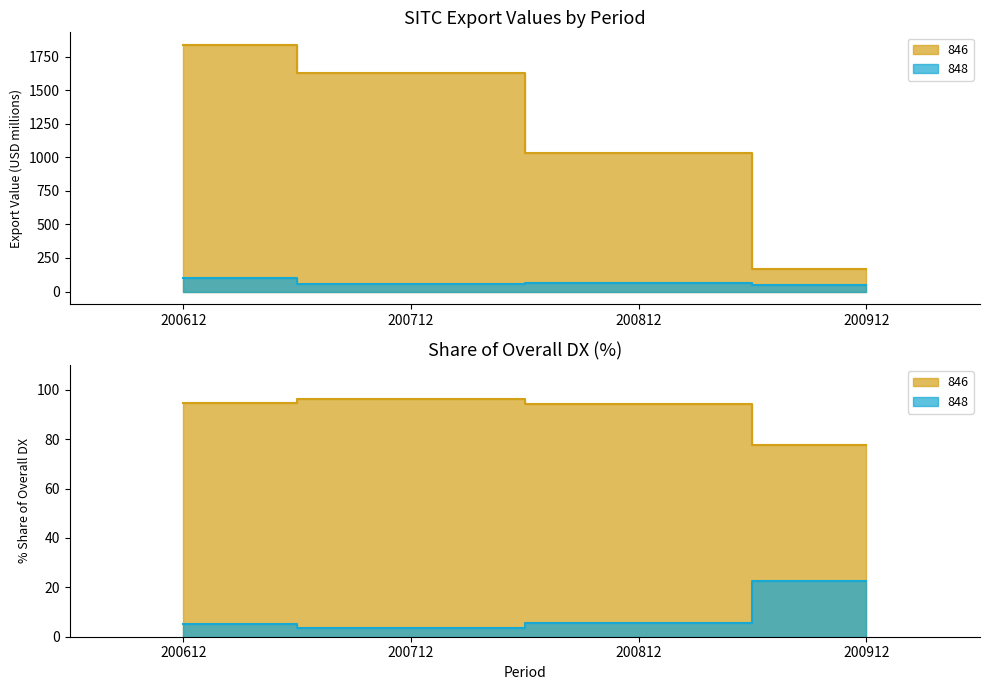

At which category is the sum across all series the highest?

200612